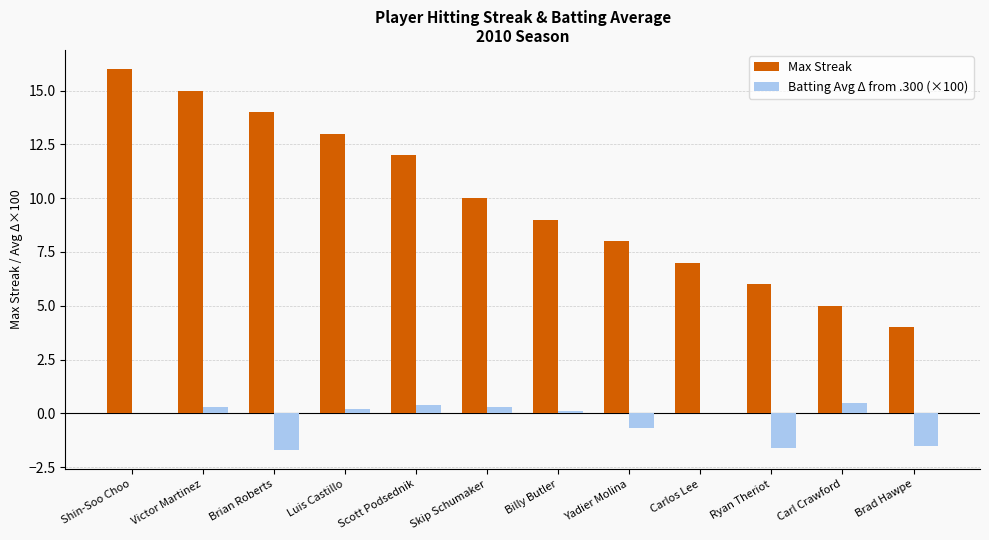

Reading right to left, transcribe all the data shown in this chart.

Max Streak: Brad Hawpe=4.0	Carl Crawford=5.0	Ryan Theriot=6.0	Carlos Lee=7.0	Yadier Molina=8.0	Billy Butler=9.0	Skip Schumaker=10.0	Scott Podsednik=12.0	Luis Castillo=13.0	Brian Roberts=14.0	Victor Martinez=15.0	Shin-Soo Choo=16.0
Batting Avg Δ from .300 (×100): Brad Hawpe=-1.5	Carl Crawford=0.5	Ryan Theriot=-1.6	Carlos Lee=0.0	Yadier Molina=-0.7	Billy Butler=0.1	Skip Schumaker=0.3	Scott Podsednik=0.4	Luis Castillo=0.2	Brian Roberts=-1.7	Victor Martinez=0.3	Shin-Soo Choo=0.0